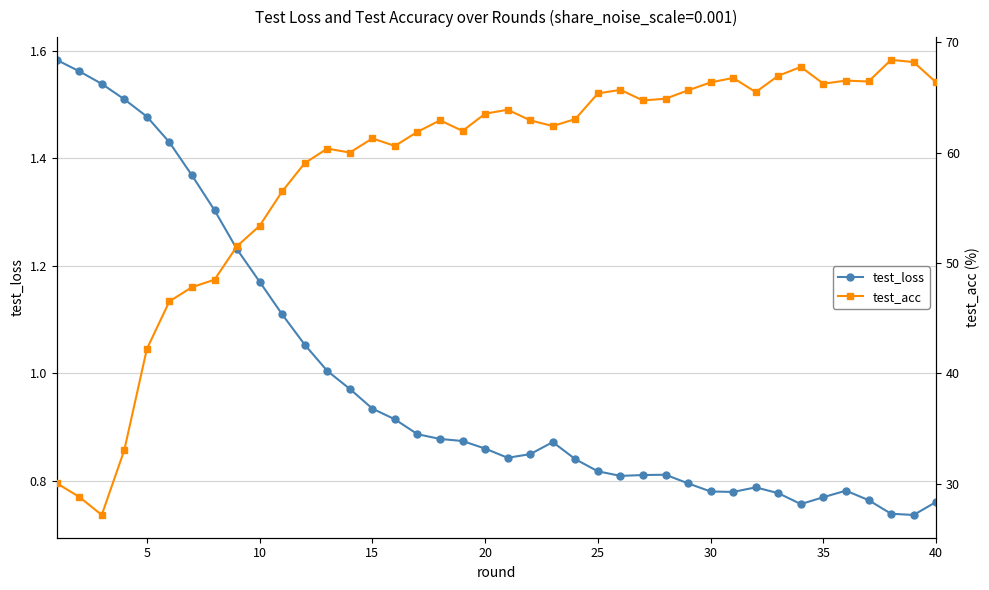

True or false: test_loss has more than 1 points higher than both neighbors.

True